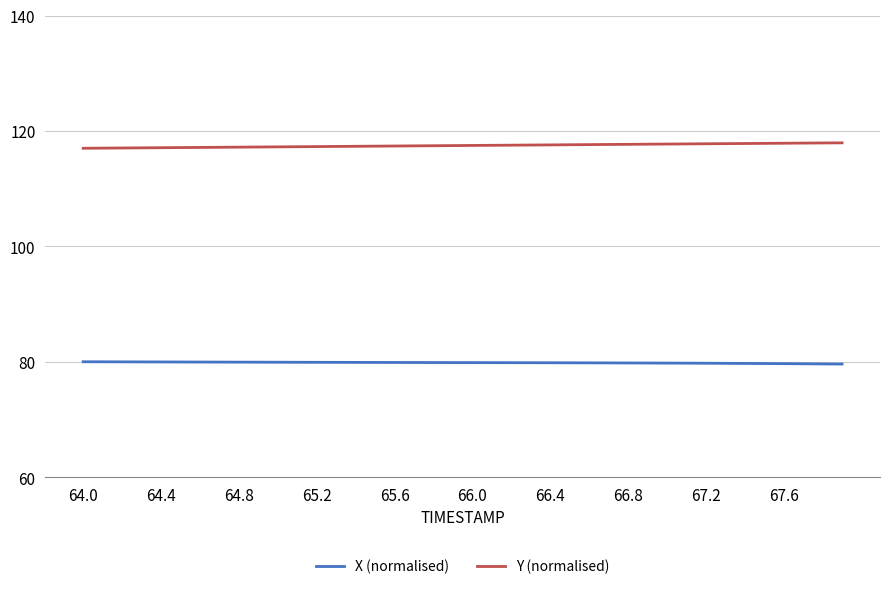

What is the maximum value for Y (normalised)?

117.9